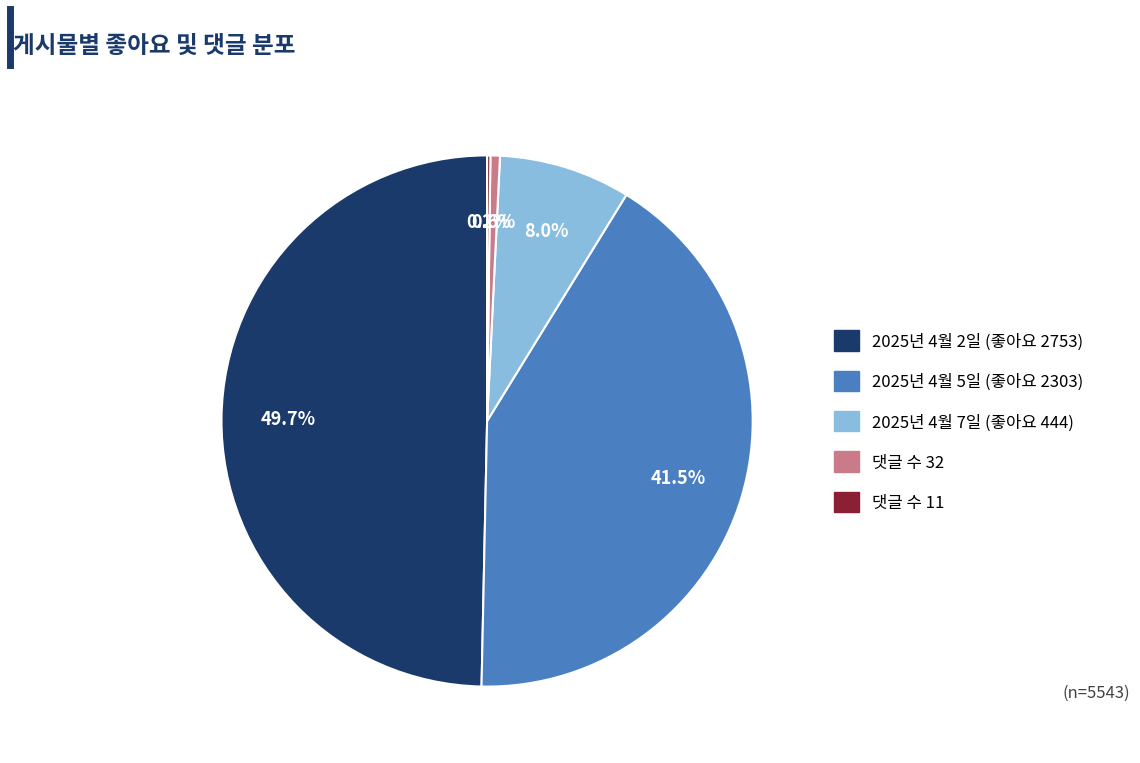

Which category has the biggest portion of the pie?

2025년 4월 2일 (좋아요 2753)